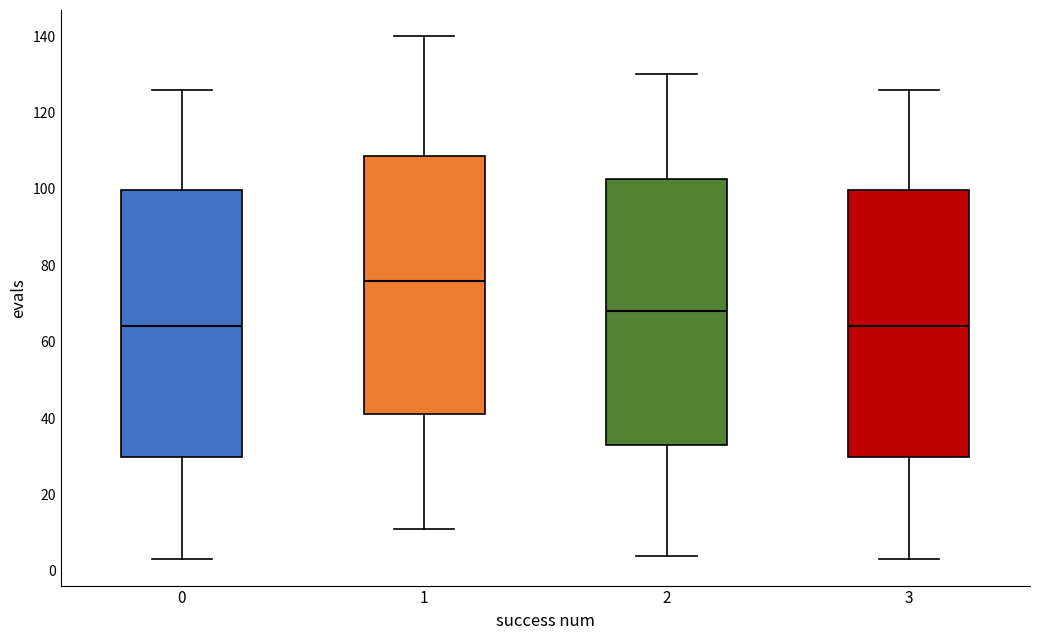

Which box's median line is the highest?

1